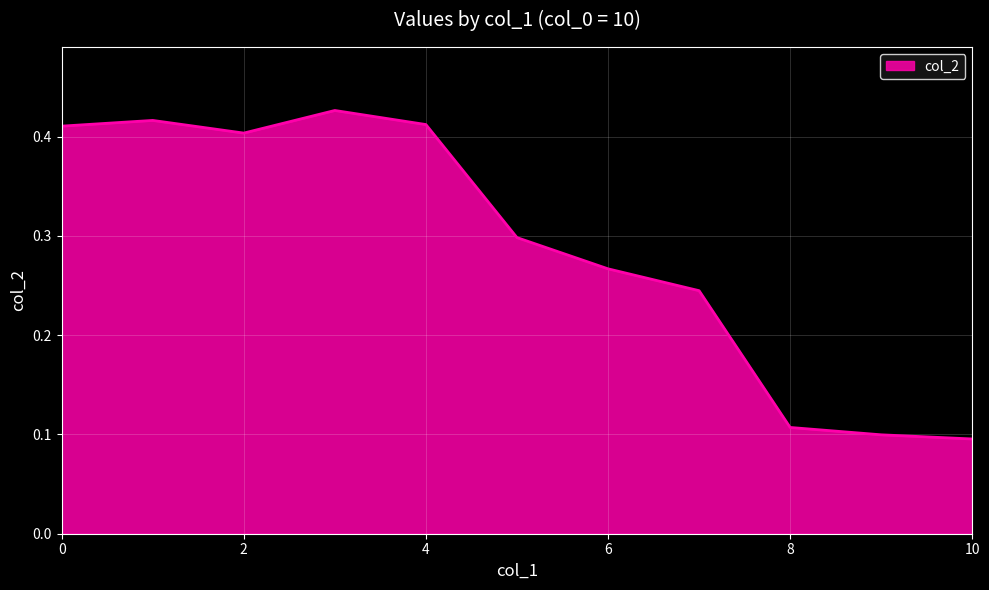

How many values are between 0 and 1?

11